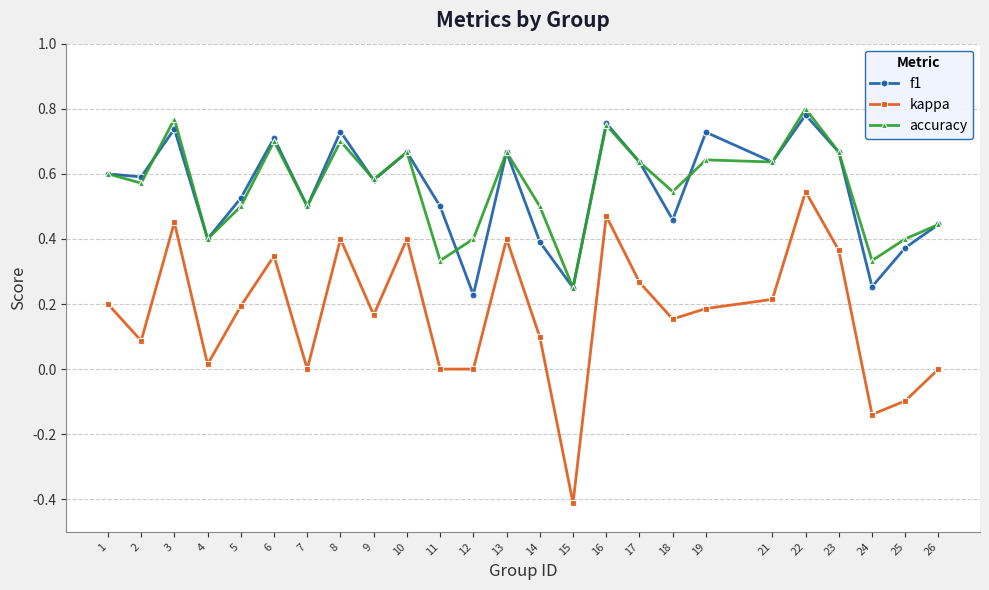

True or false: kappa has more than 2 interior local peaks.

True